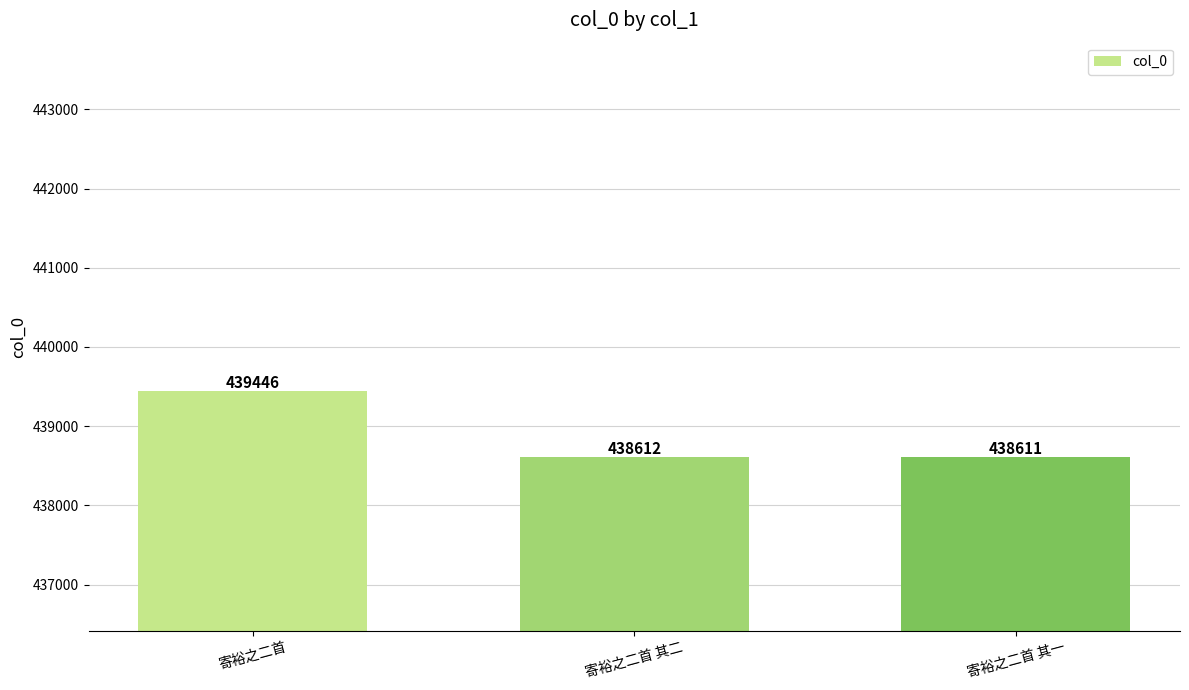

Reading left to right, extract all data points from this chart.

寄裕之二首=439446	寄裕之二首 其二=438612	寄裕之二首 其一=438611